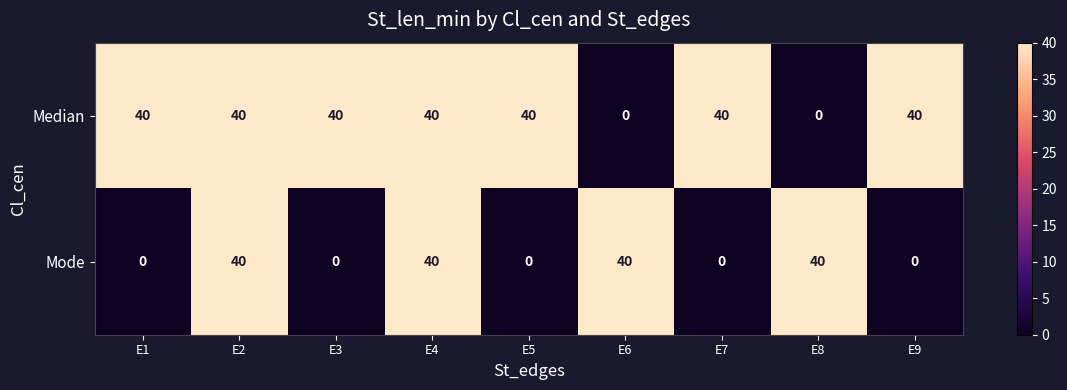

The Median series shows 40 at E5. True or false?

True